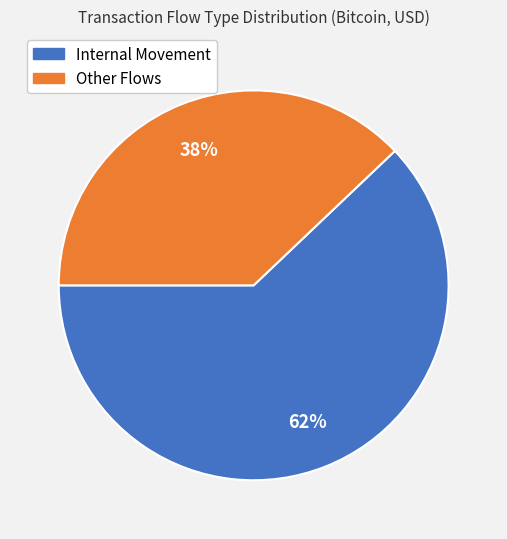

To the nearest percent, what is the average slice percentage?

50%